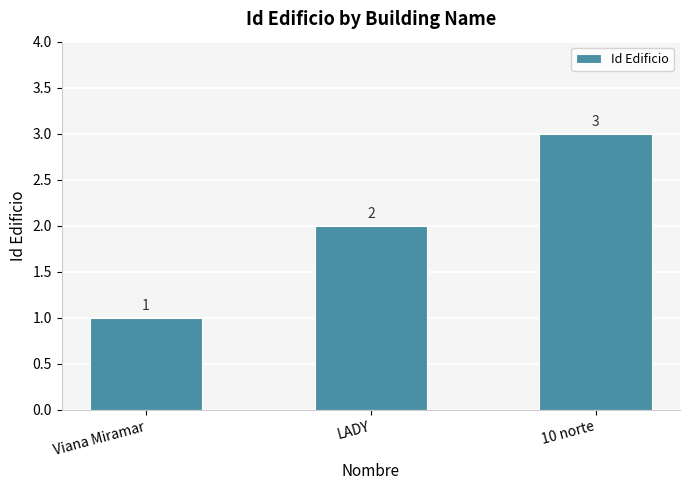

Reading left to right, list all the values displayed in this chart.

1	2	3